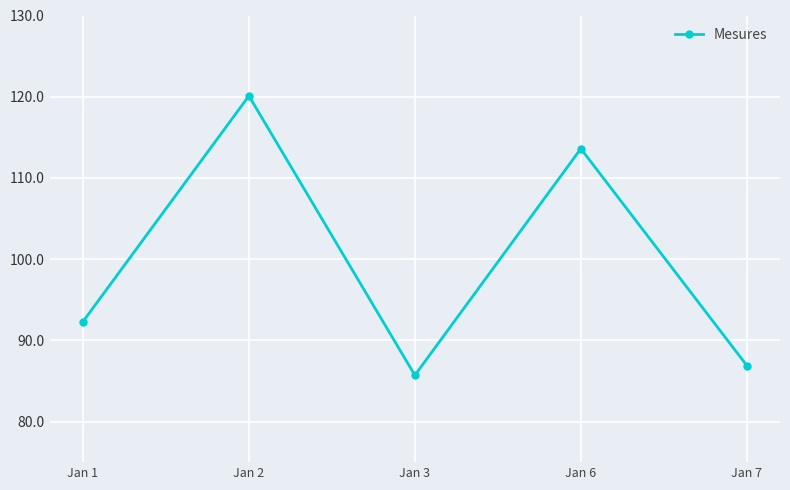

Where does the data first go above 92?

Jan 1